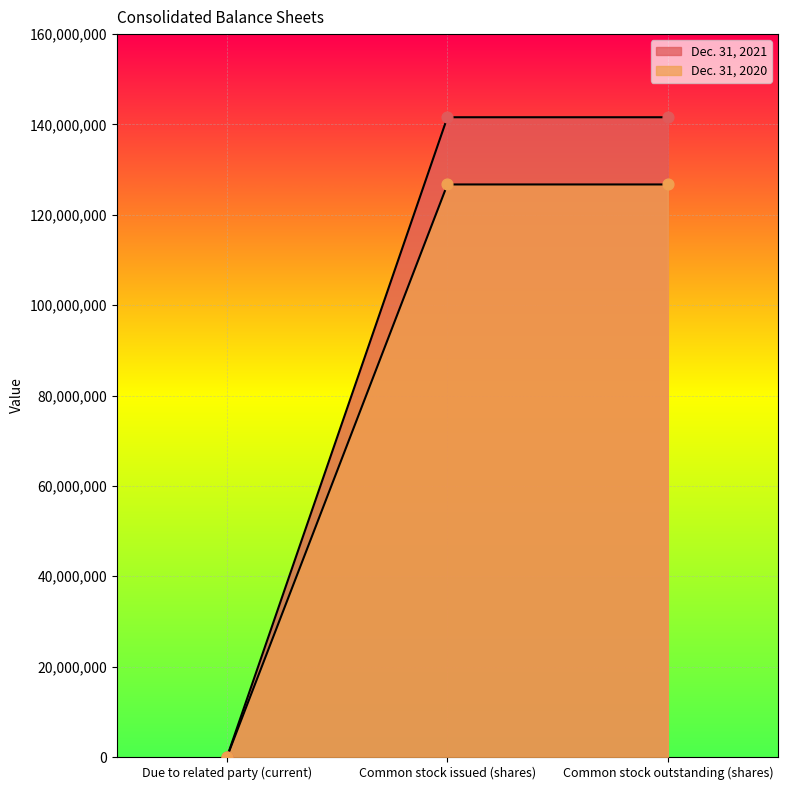

Is the value of Dec. 31, 2021 at Common stock outstanding (shares) greater than the value of Dec. 31, 2020 at Common stock issued (shares)?

Yes